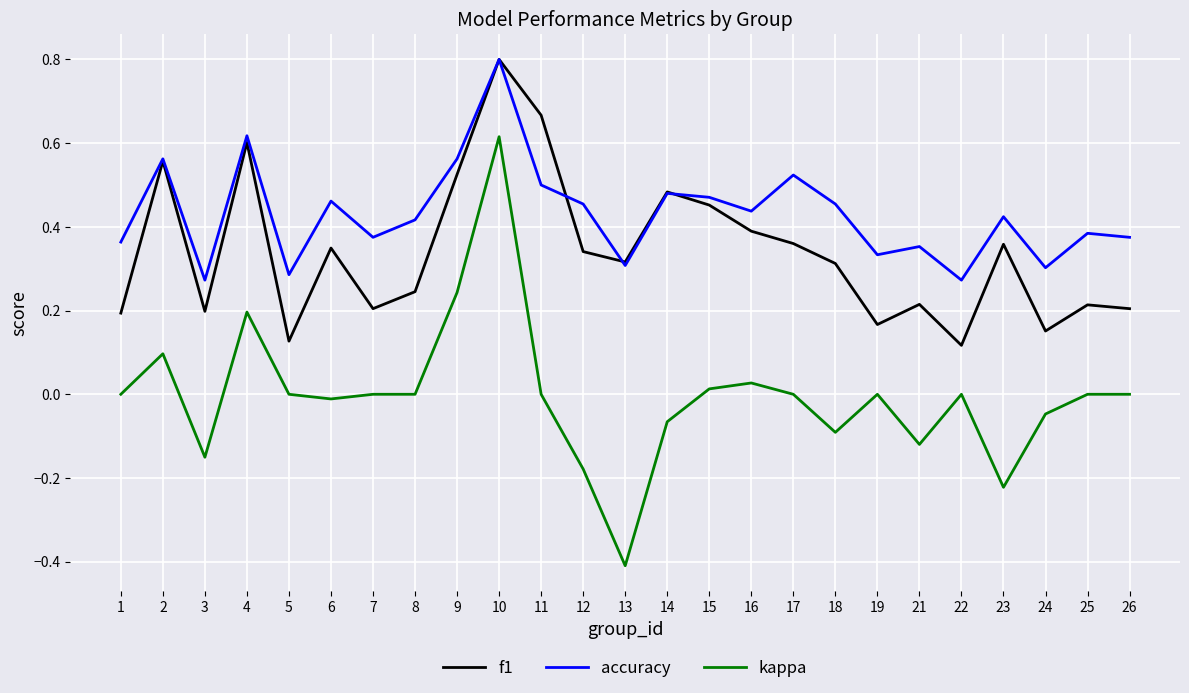

Which series changed the most between 2 and 24?

f1